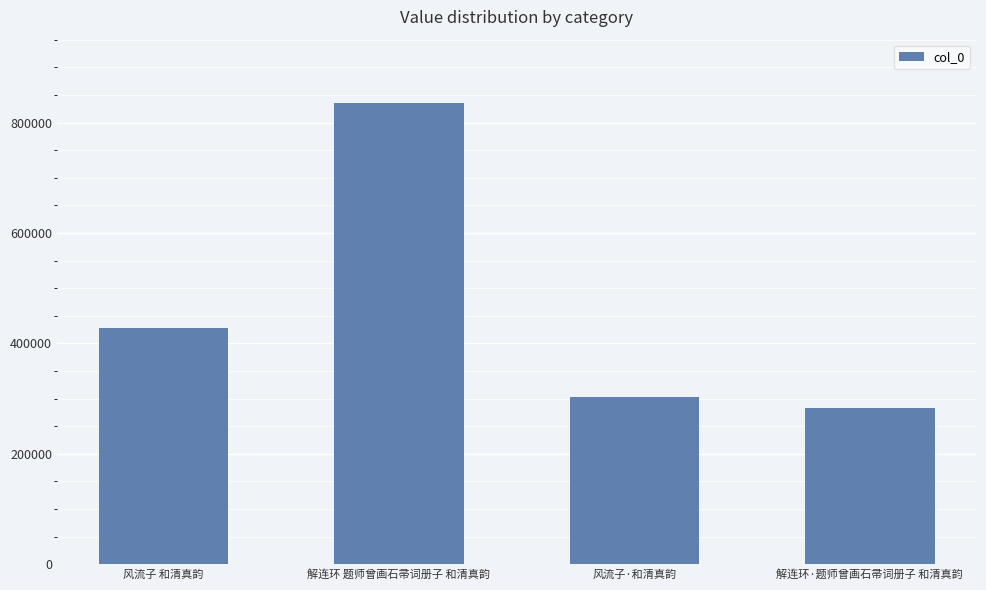

How many series are shown in this chart?

1